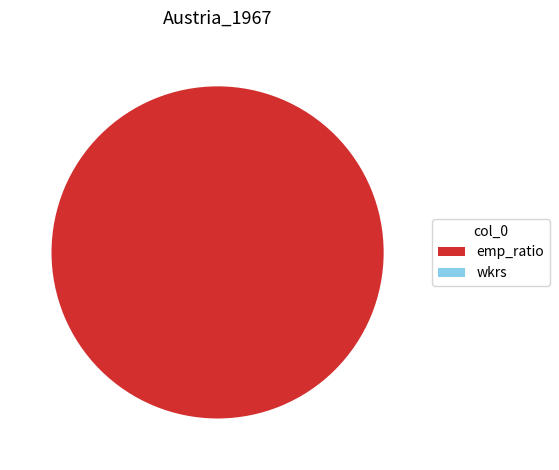

Does emp_ratio represent more than half of the total?

Yes